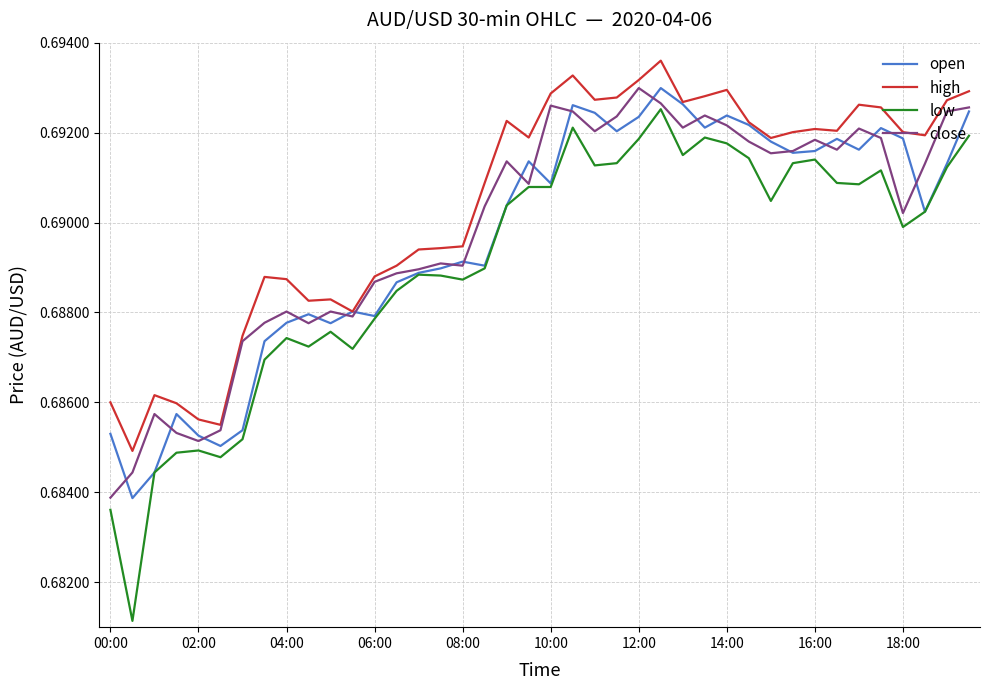

Which series has the largest range (max minus min)?

low